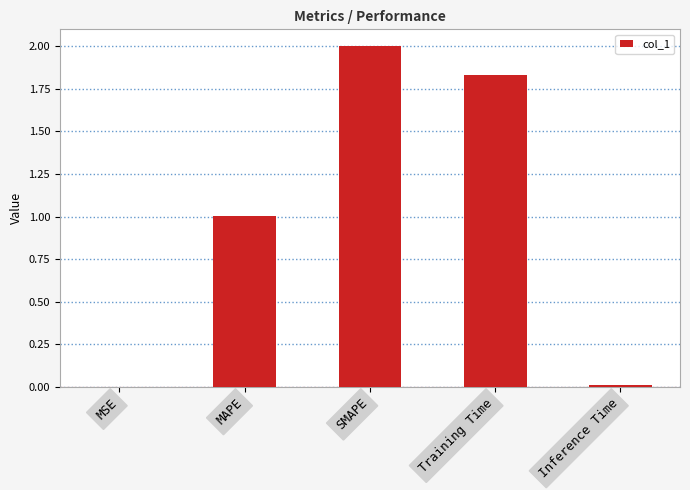

The value at MAPE is 1.5. True or false?

False